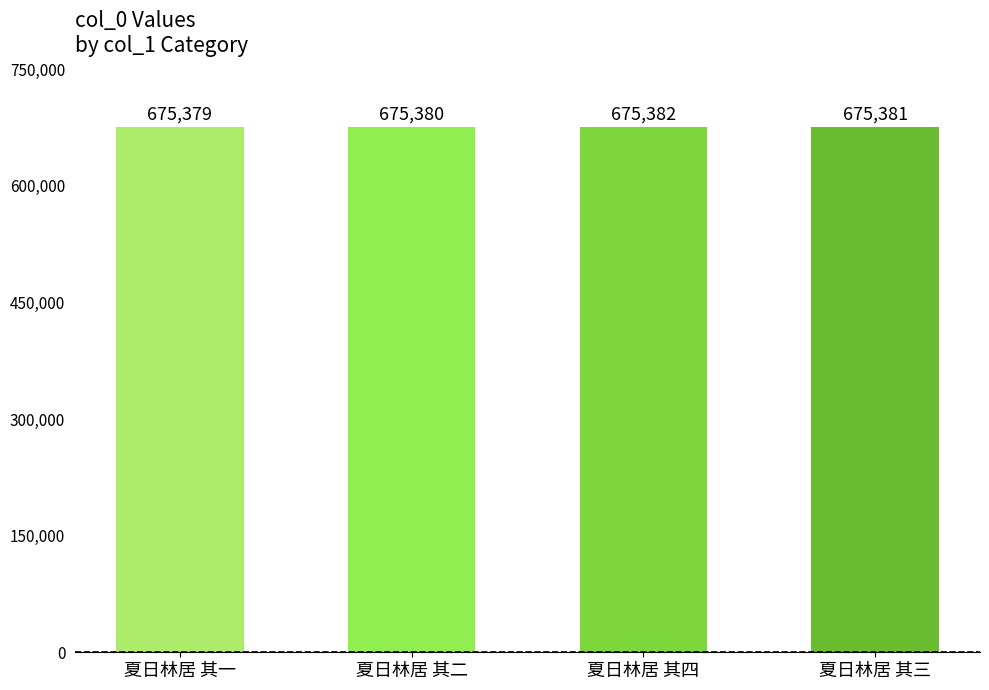

How many values are below 675381?

2